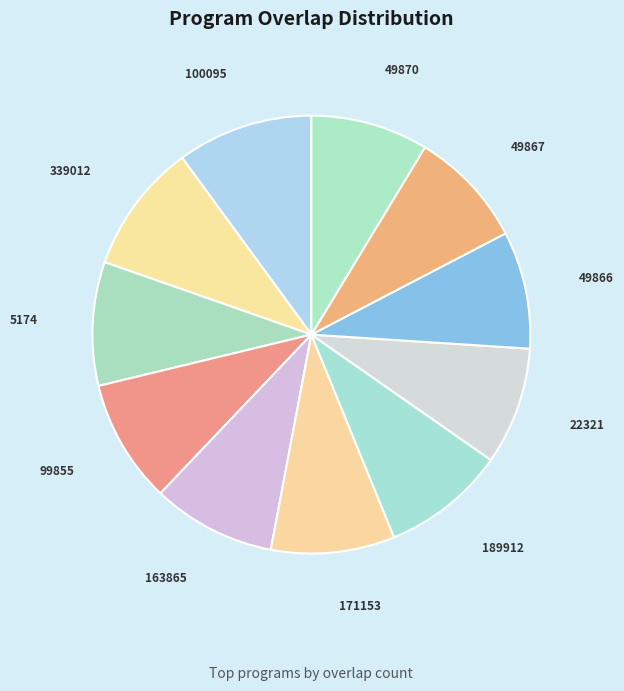

Is 189912 the majority of the pie?

No